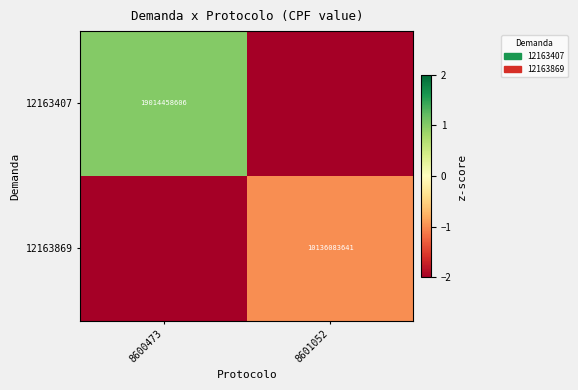

The value of 12163869 at 8601052 is -1.8. True or false?

False